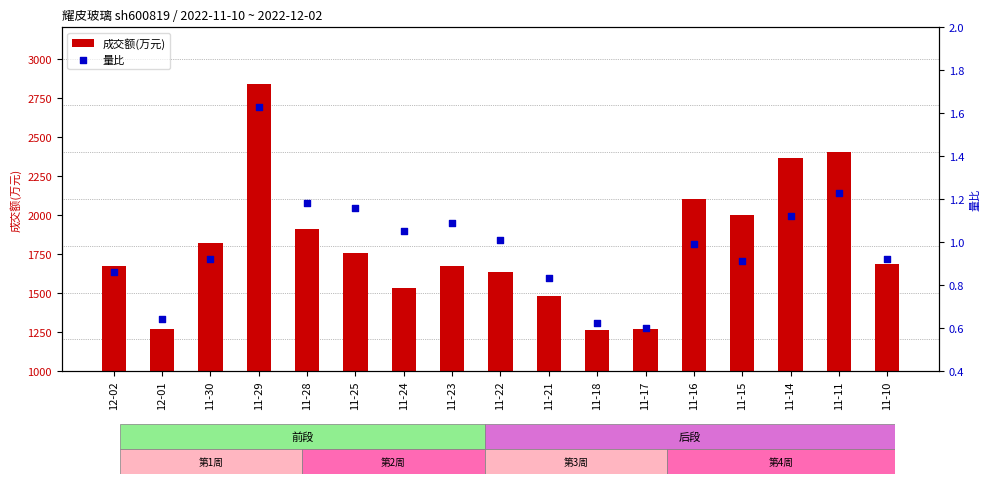

Which series reaches the minimum Y coordinate?

量比